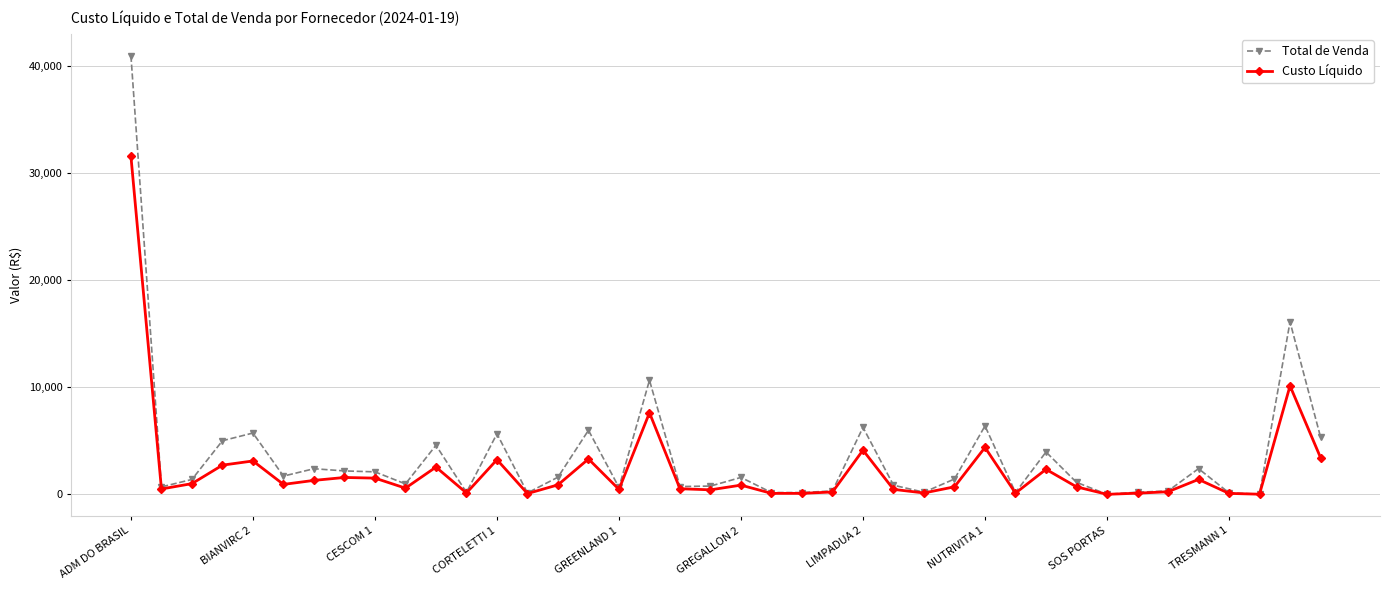

List the series in order of their peak value, highest first.

Total de Venda, Custo Líquido